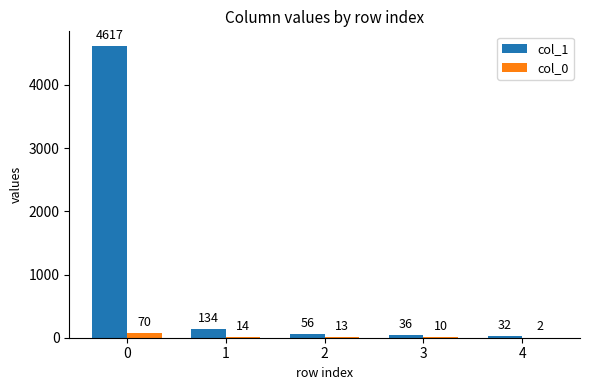

Which series has the largest total across all categories?

col_1